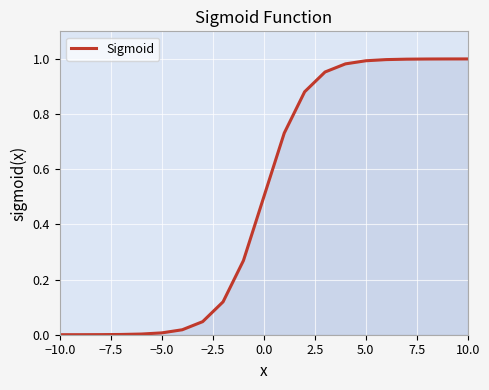

How many series are shown in this chart?

1